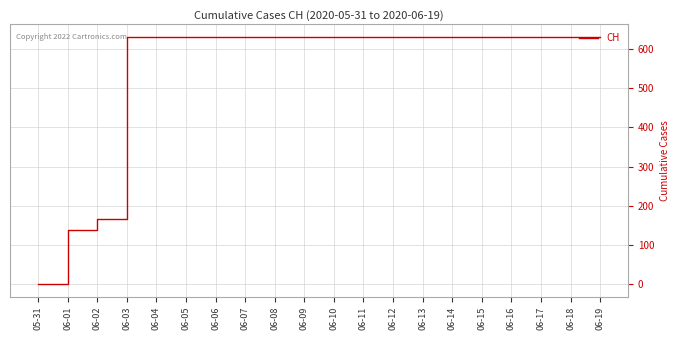

Is it true that the value at 06-10 is 997?

False